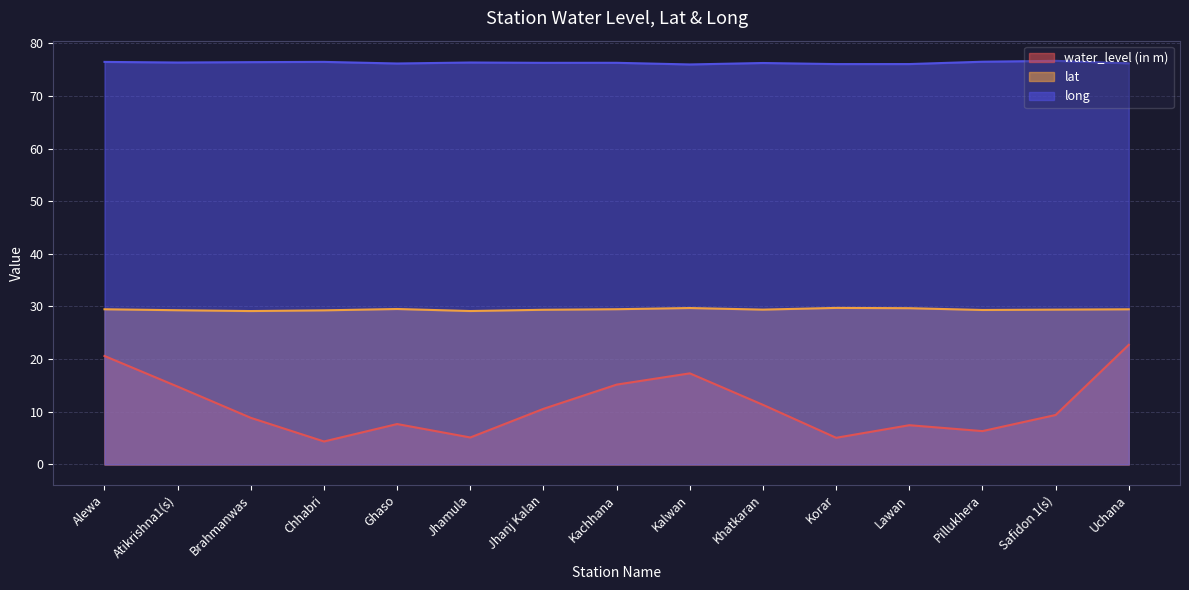

At which label does water_level (in m) first exceed 9?

Alewa